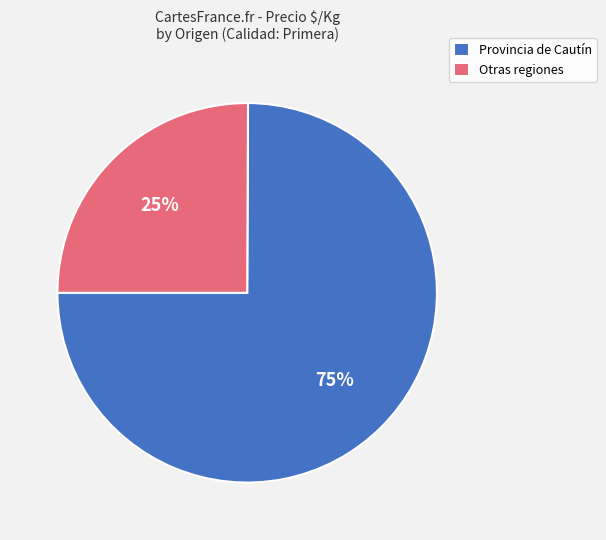

Which slice is the smallest?

Otras regiones